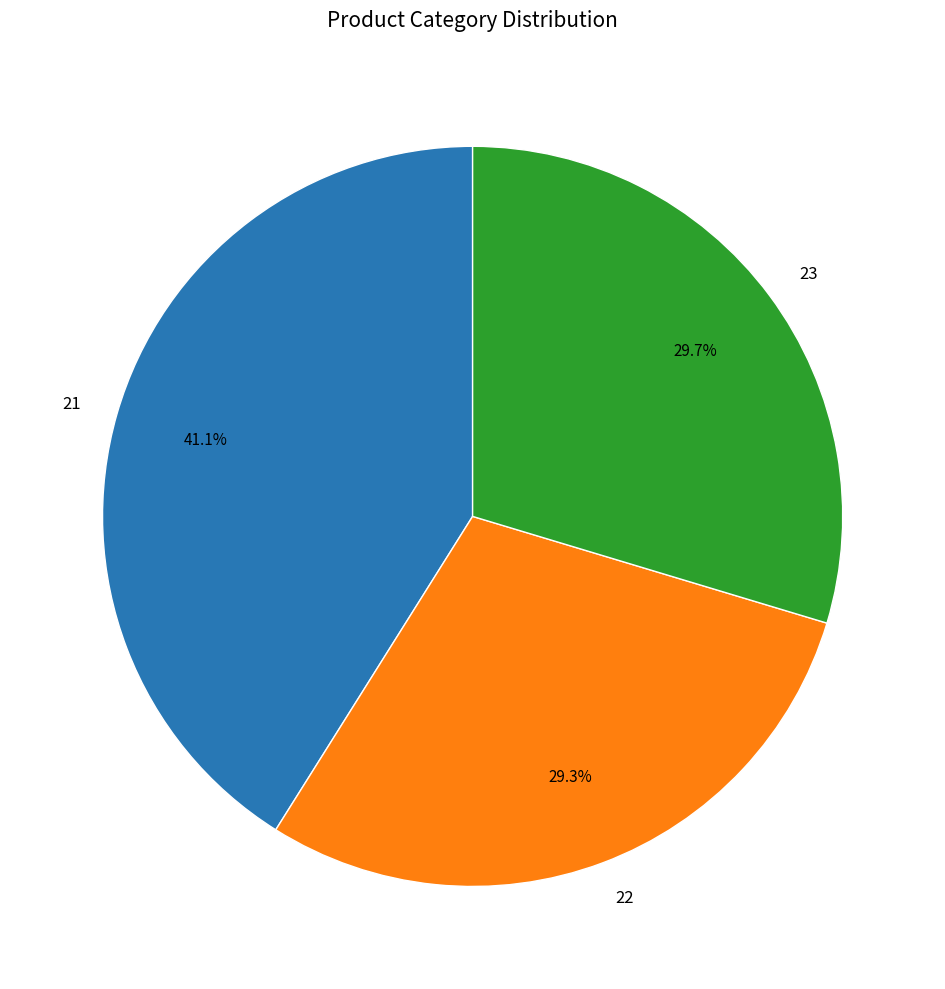

Which slice is the largest?

21